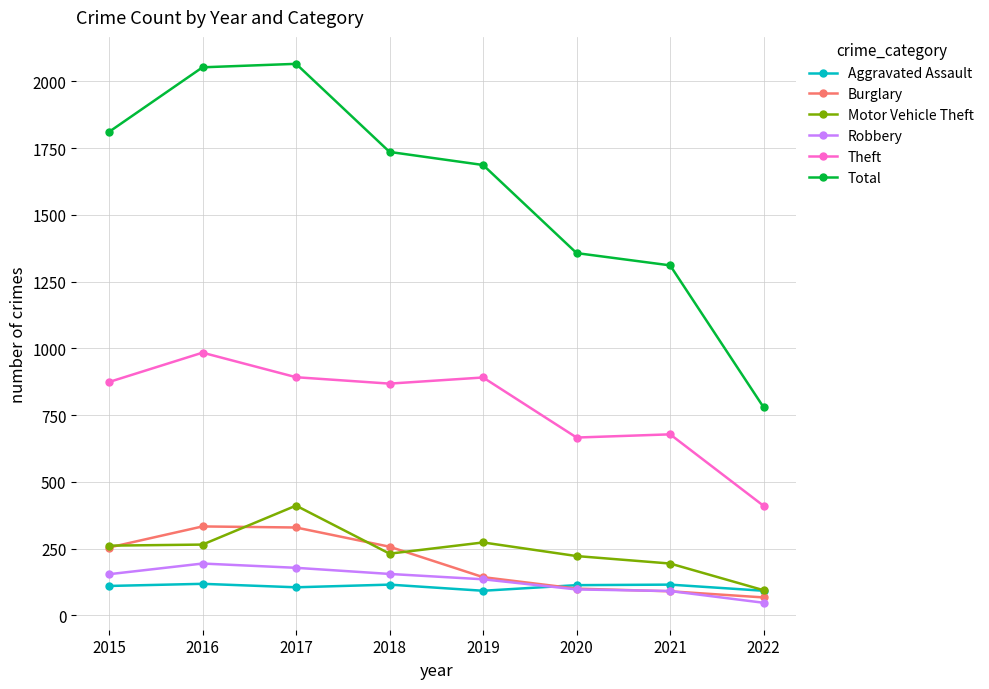

True or false: Burglary has more than 2 points higher than both neighbors.

False